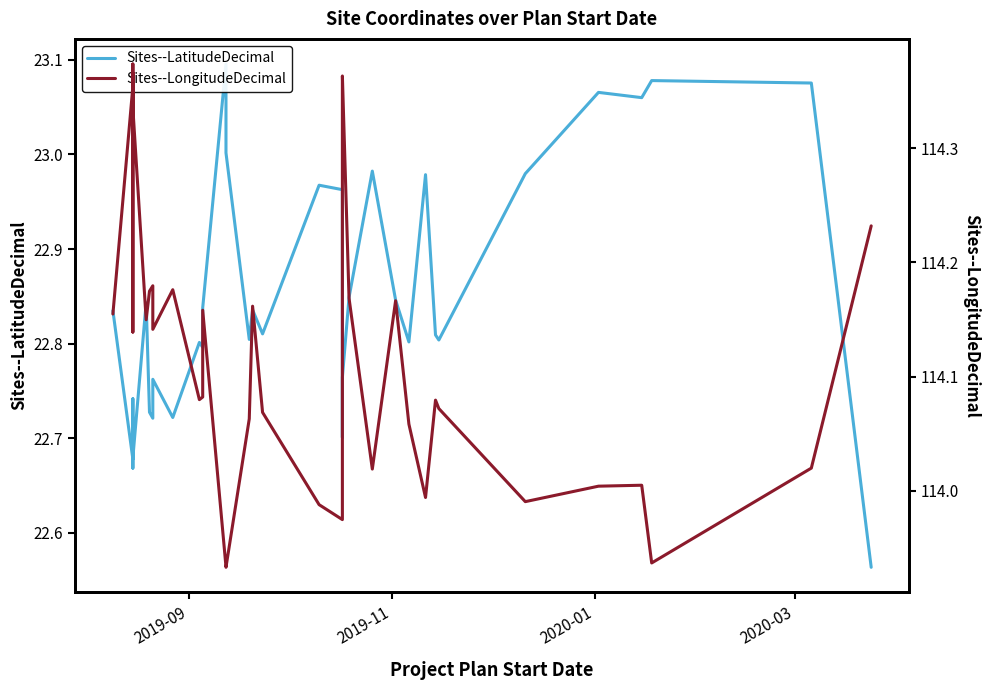

How many lines are shown in the chart?

2